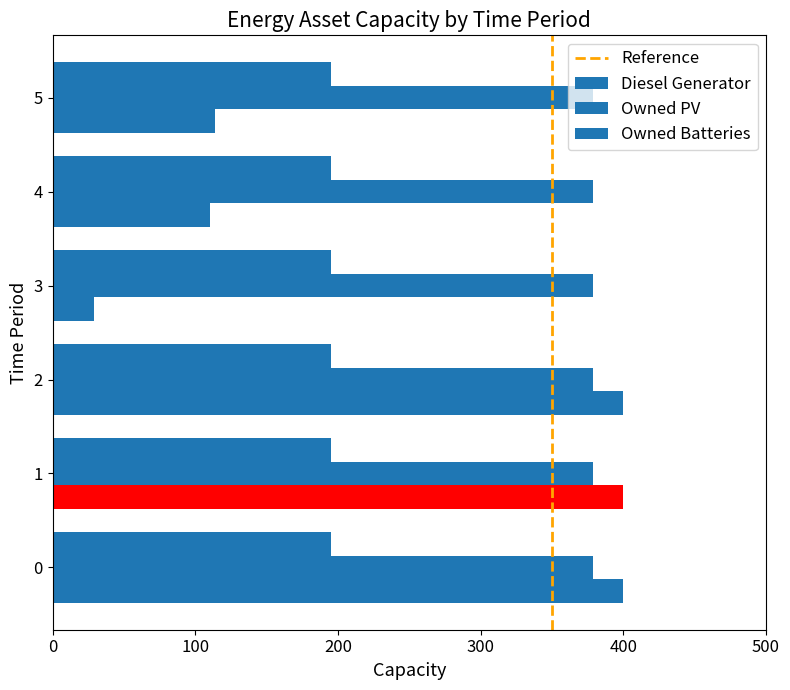

Reading left to right, transcribe all the data shown in this chart.

Diesel Generator: 400	400	400	29	110	114
Owned PV: 379	379	379	379	379	379
Owned Batteries: 195	195	195	195	195	195